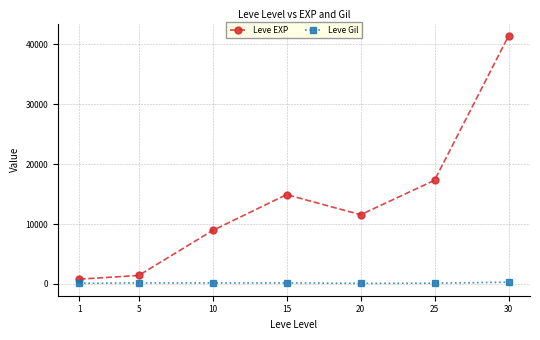

How many data points does each series have?

7